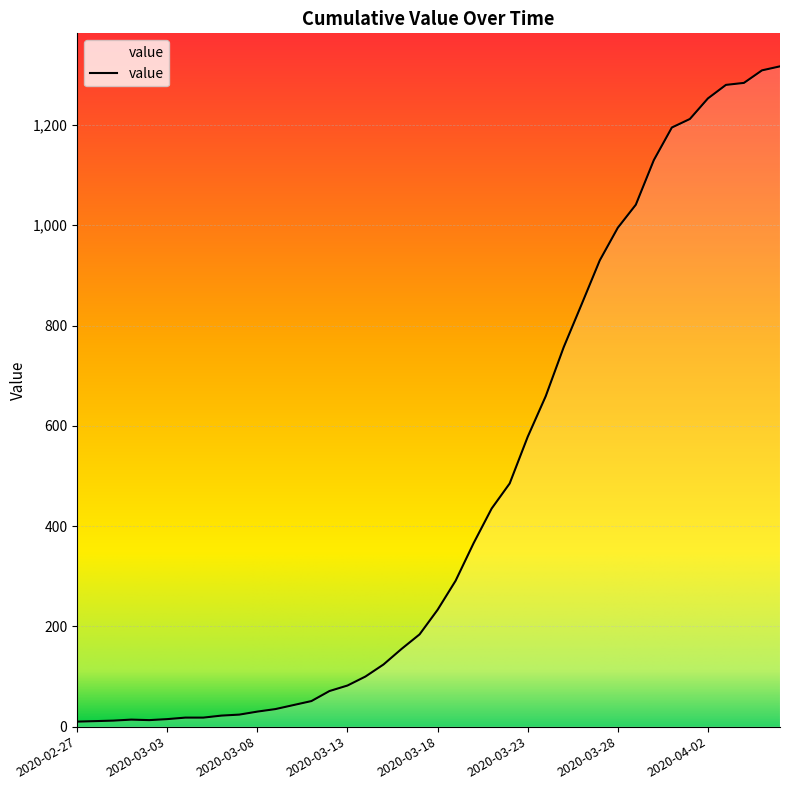

What is the greatest value displayed?

1317